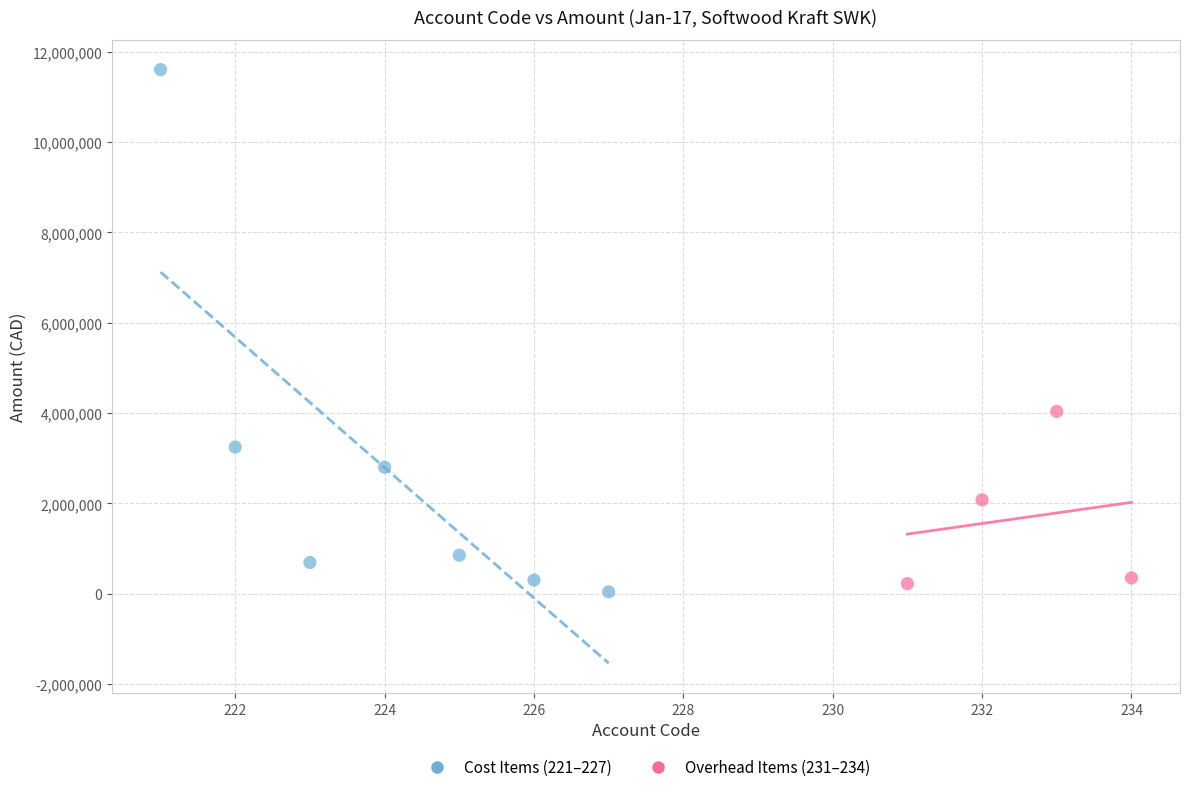

What are all the series names shown in the legend?

Cost Items (221–227), Overhead Items (231–234)